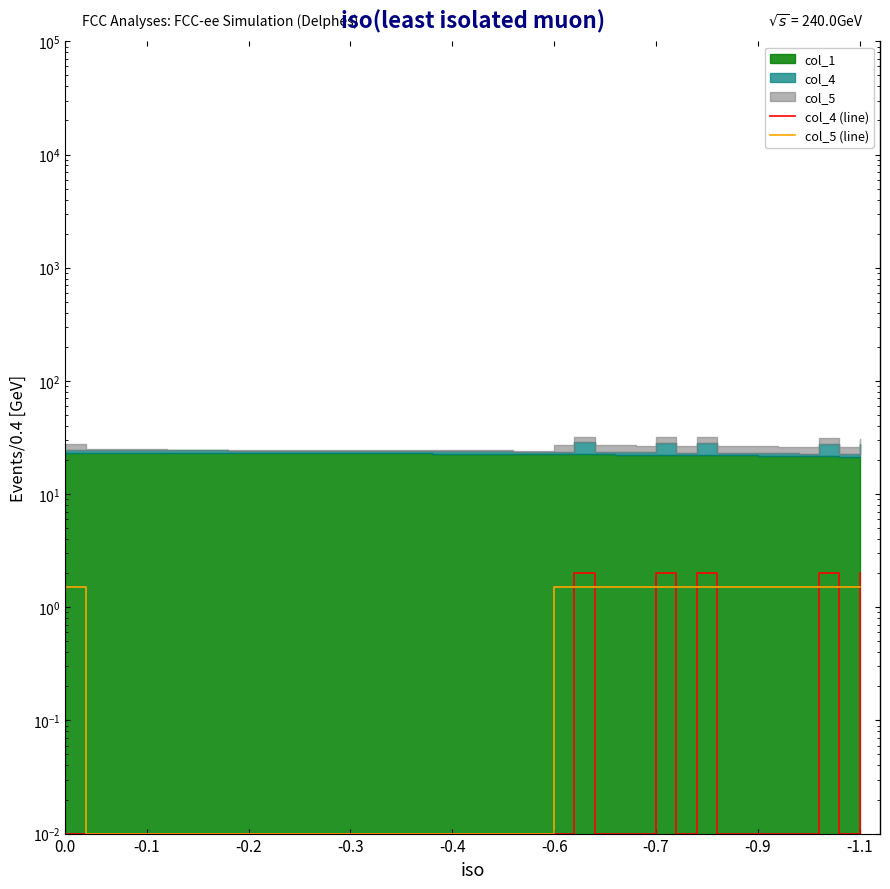

At which label is col_5 (line) closest to 0?

-0.1